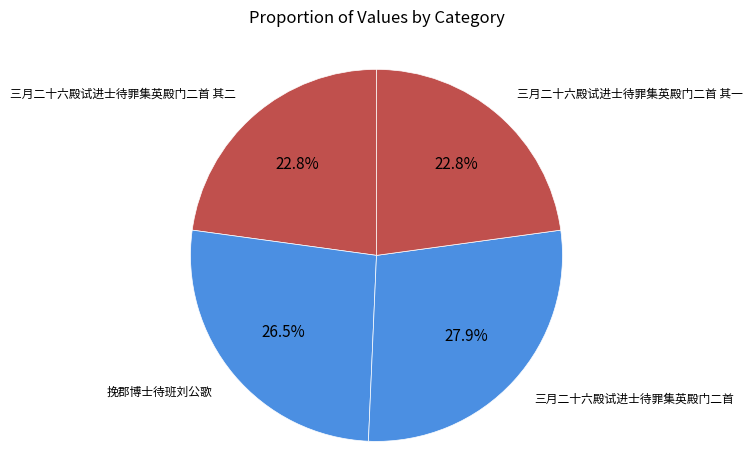

True or false: 三月二十六殿试进士待罪集英殿门二首 其二 accounts for 23% of the total.

True